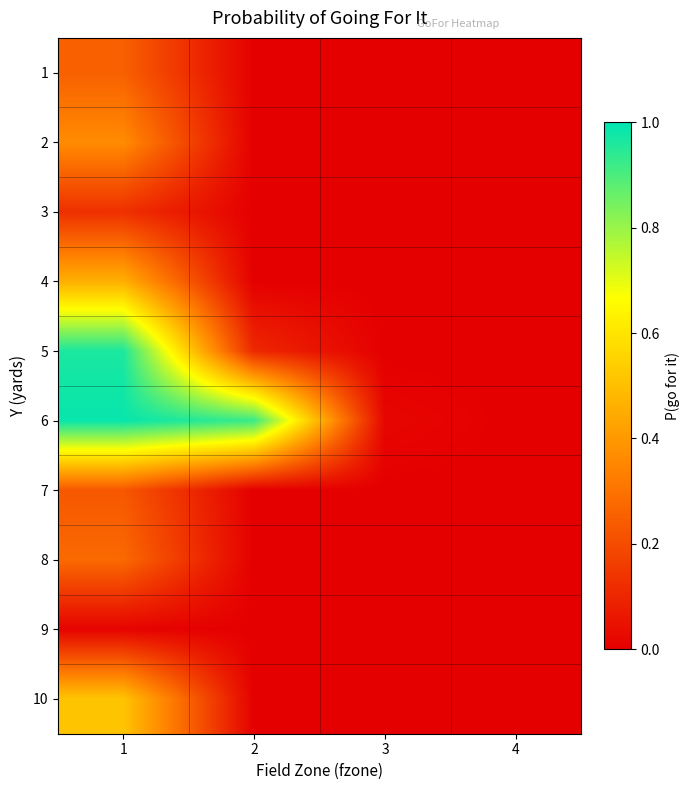

Reading left to right, transcribe all the data shown in this chart.

1: 1=0.3	2=0.0	3=0.0	4=0.0
2: 1=0.4	2=0.0	3=0.0	4=0.0
3: 1=0.1	2=0.0	3=0.0	4=0.0
4: 1=0.5	2=0.0	3=0.0	4=0.0
5: 1=1.0	2=0.1	3=0.0	4=0.0
6: 1=1.0	2=0.9	3=0.0	4=0.0
7: 1=0.2	2=0.0	3=0.0	4=0.0
8: 1=0.3	2=0.0	3=0.0	4=0.0
9: 1=0.0	2=0.0	3=0.0	4=0.0
10: 1=0.5	2=0.0	3=0.0	4=0.0